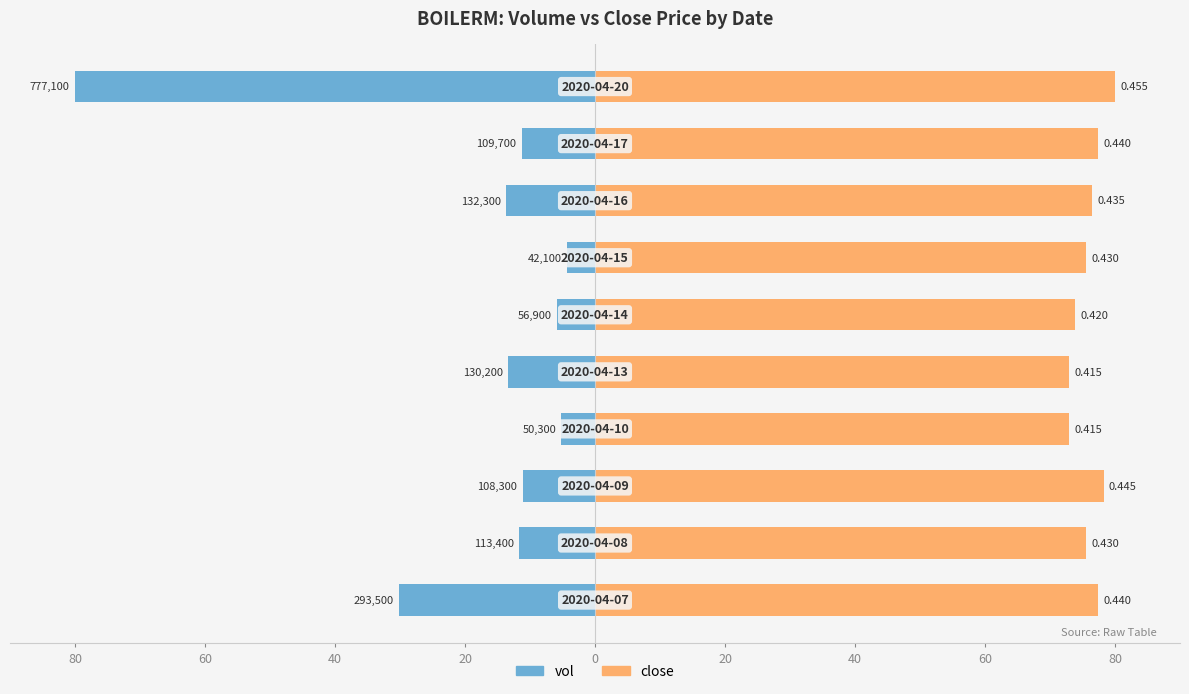

Which series has the largest total across all categories?

close